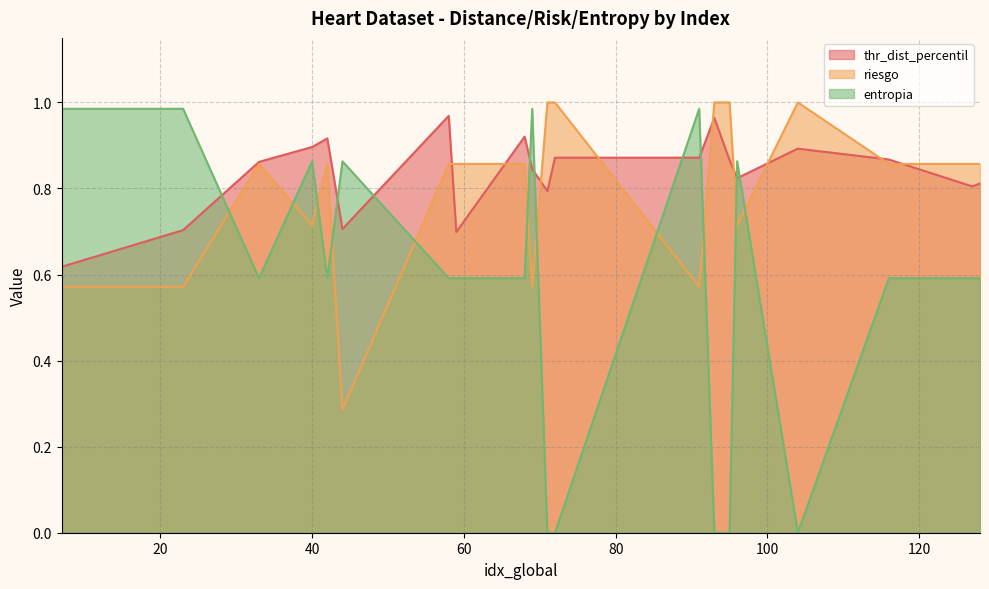

How many times do riesgo and entropia cross each other?

11